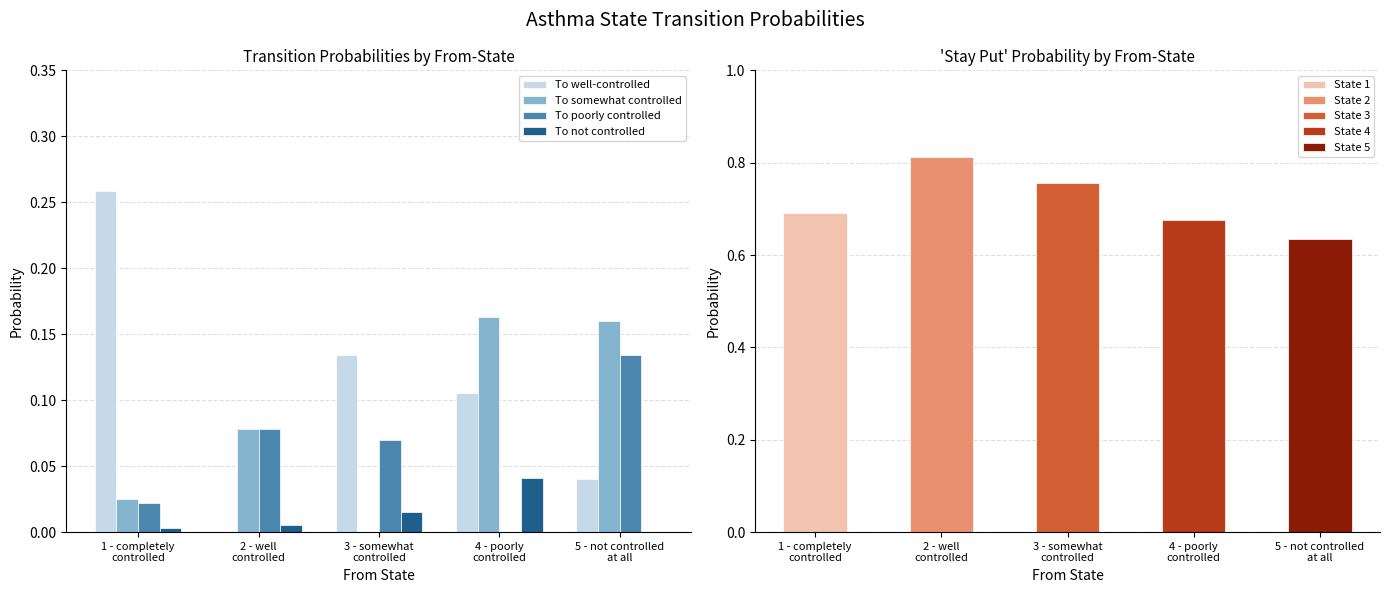

The To somewhat controlled series shows 0.2 at 4 - poorly
controlled. True or false?

False